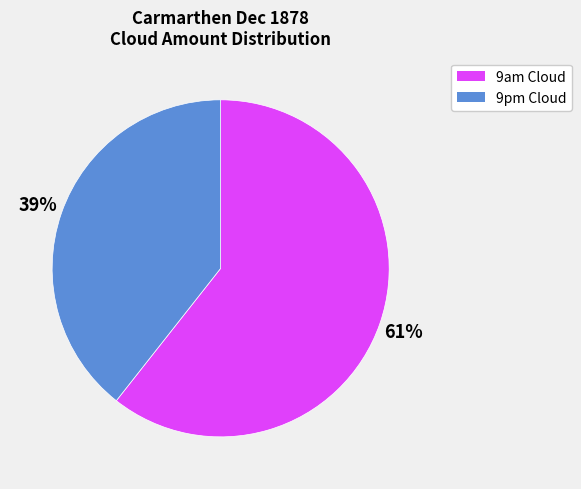

To the nearest percent, what is the average slice percentage?

50%